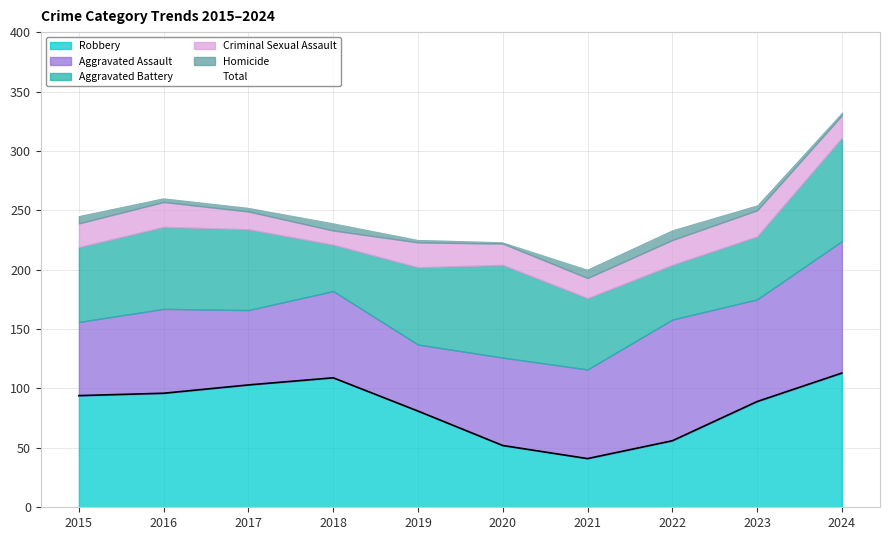

What is the difference between the maximum and minimum values?

132